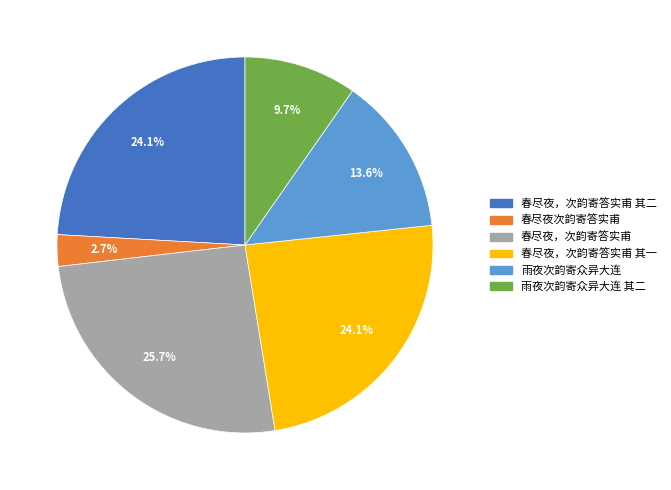

Count the number of slices in the pie.

6